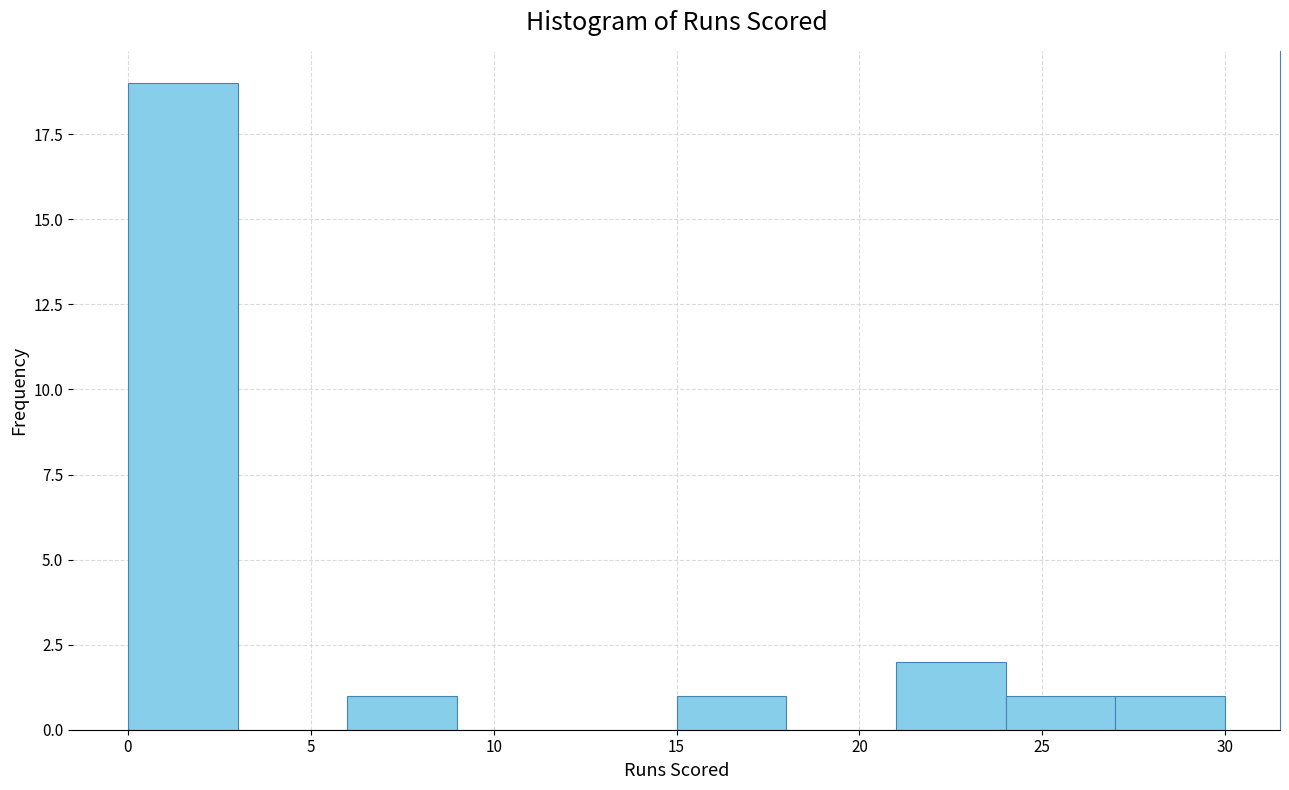

Which range on the x-axis has the tallest bar?

0 to 3